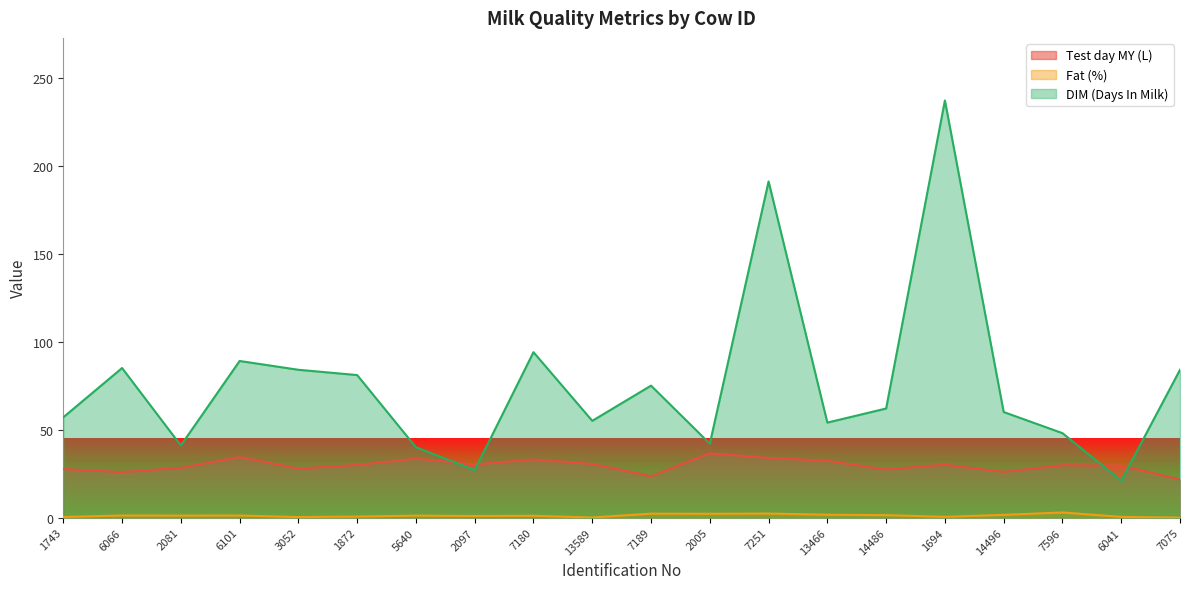

Which series has the largest total across all categories?

DIM (Days In Milk)